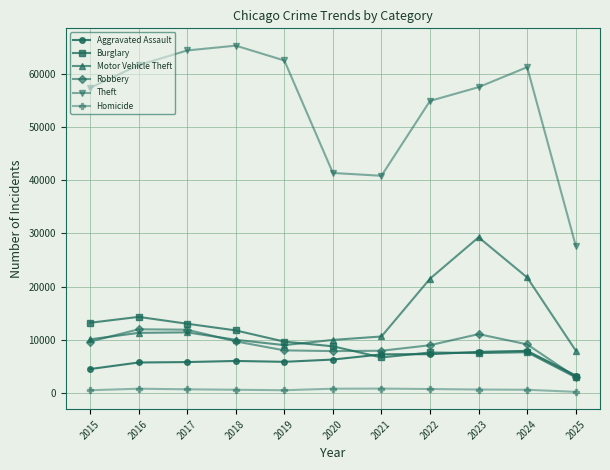

How many lines are shown in the chart?

6